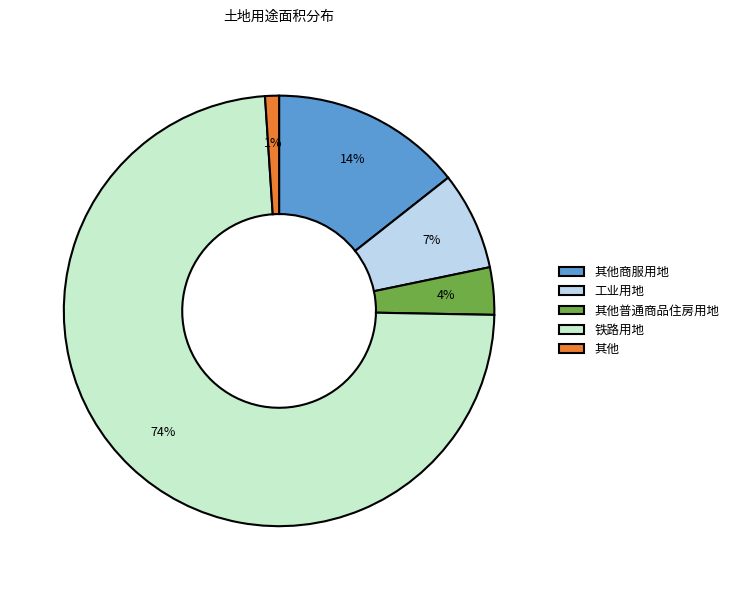

Which has a higher value, 铁路用地 or 工业用地?

铁路用地